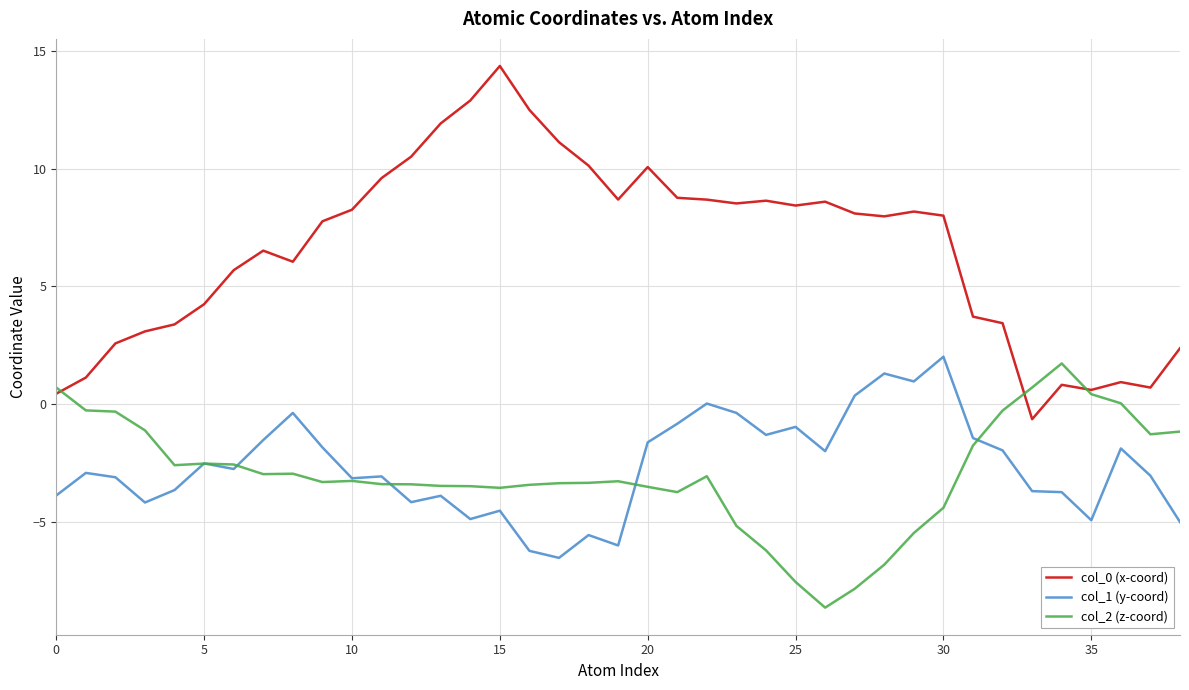

In col_0 (x-coord), how many points are higher than both neighbors (excluding endpoints)?

8